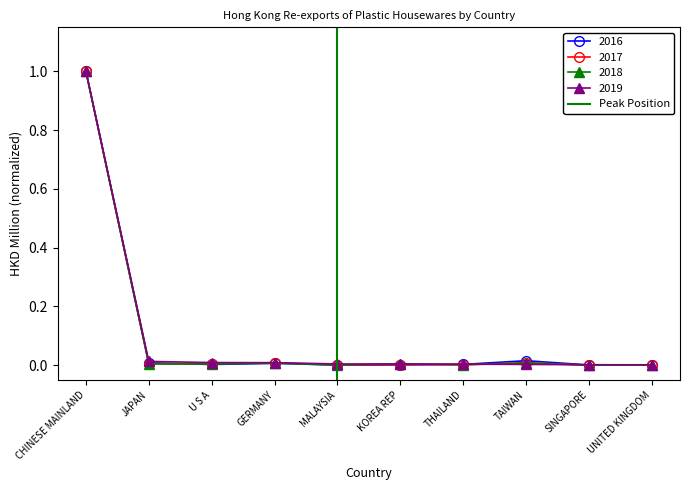

What is the value of the 2016 point at the 1st from the left?

1.0